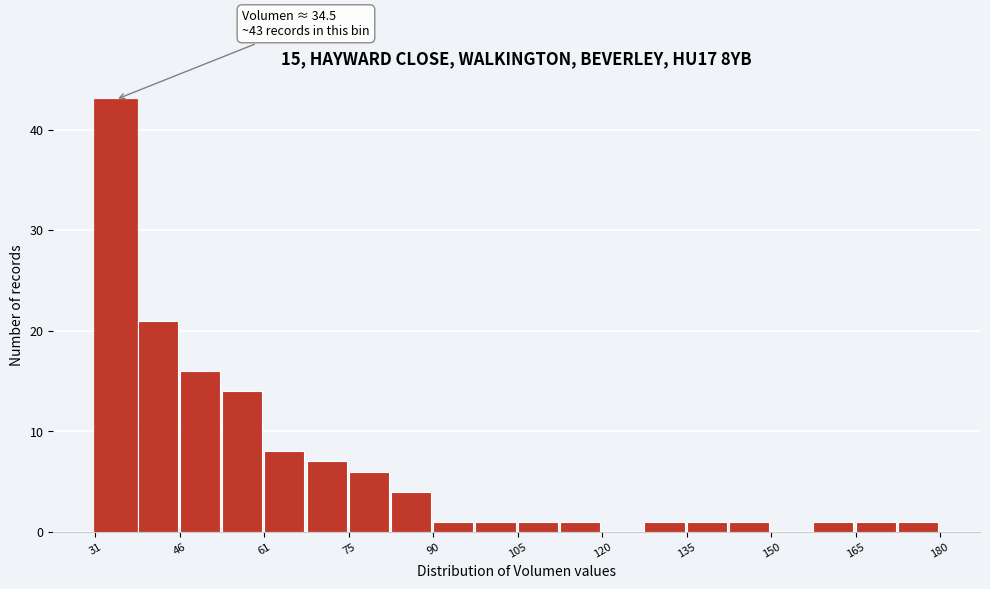

Read against the x-axis, roughly where is the centre of the tallest bar?

34